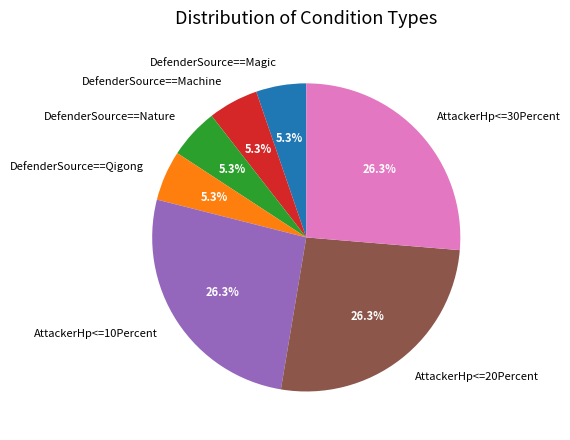

What is the ratio of the value at AttackerHp<=20Percent to the value at AttackerHp<=30Percent?

1.0